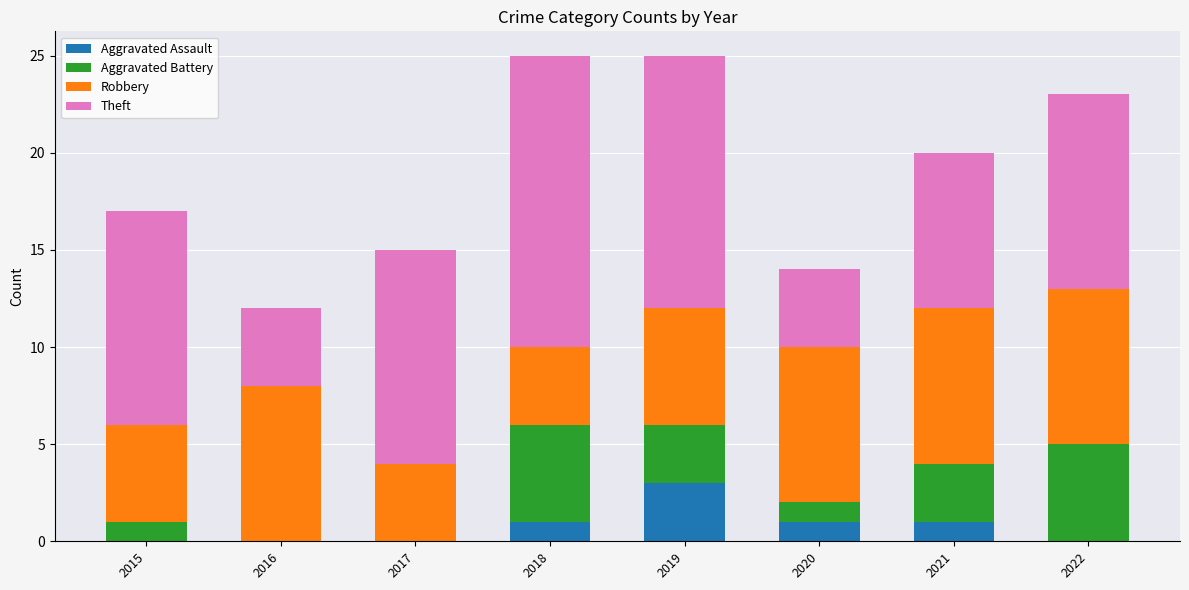

What is the total value across all series at 2018?

25